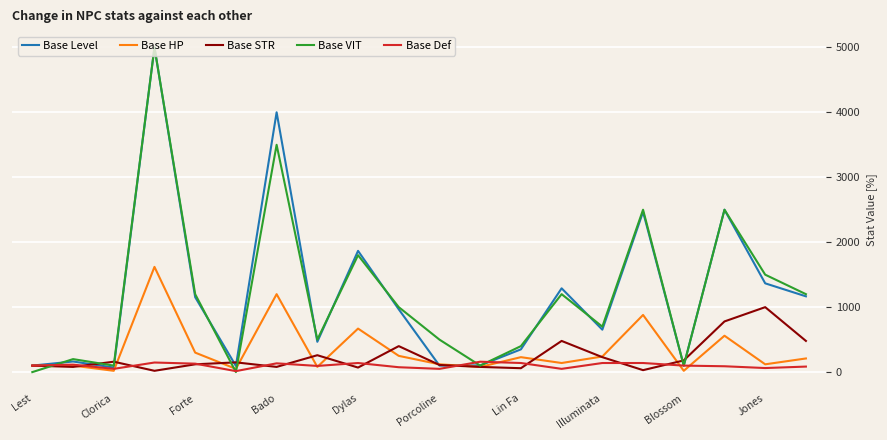

What is the difference between the second highest and second lowest values in the Base Level series?

3905.0